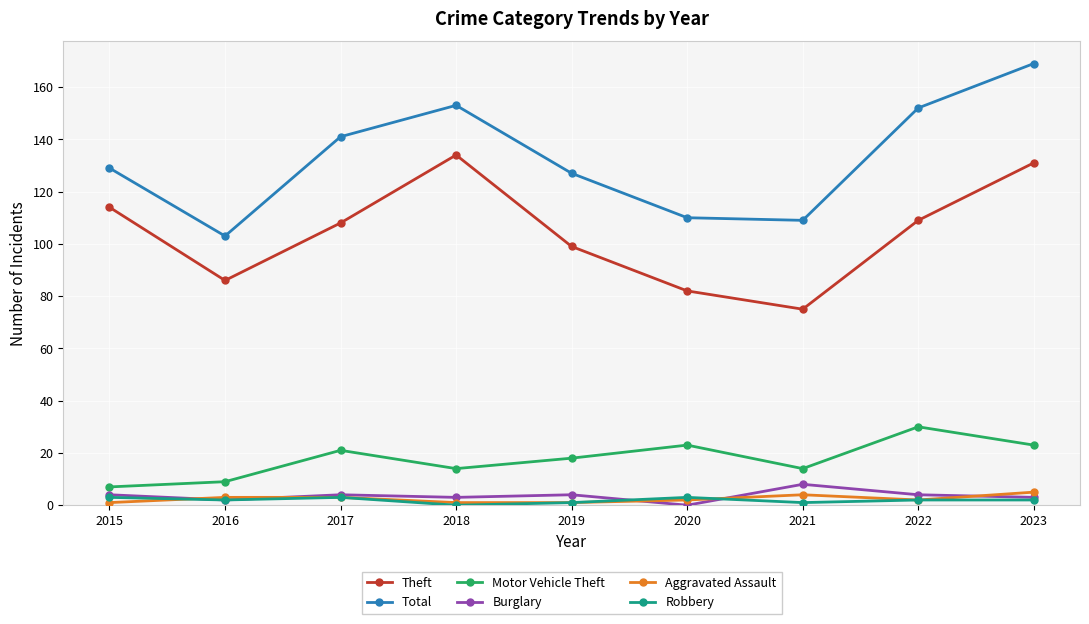

How many lines are shown in the chart?

6